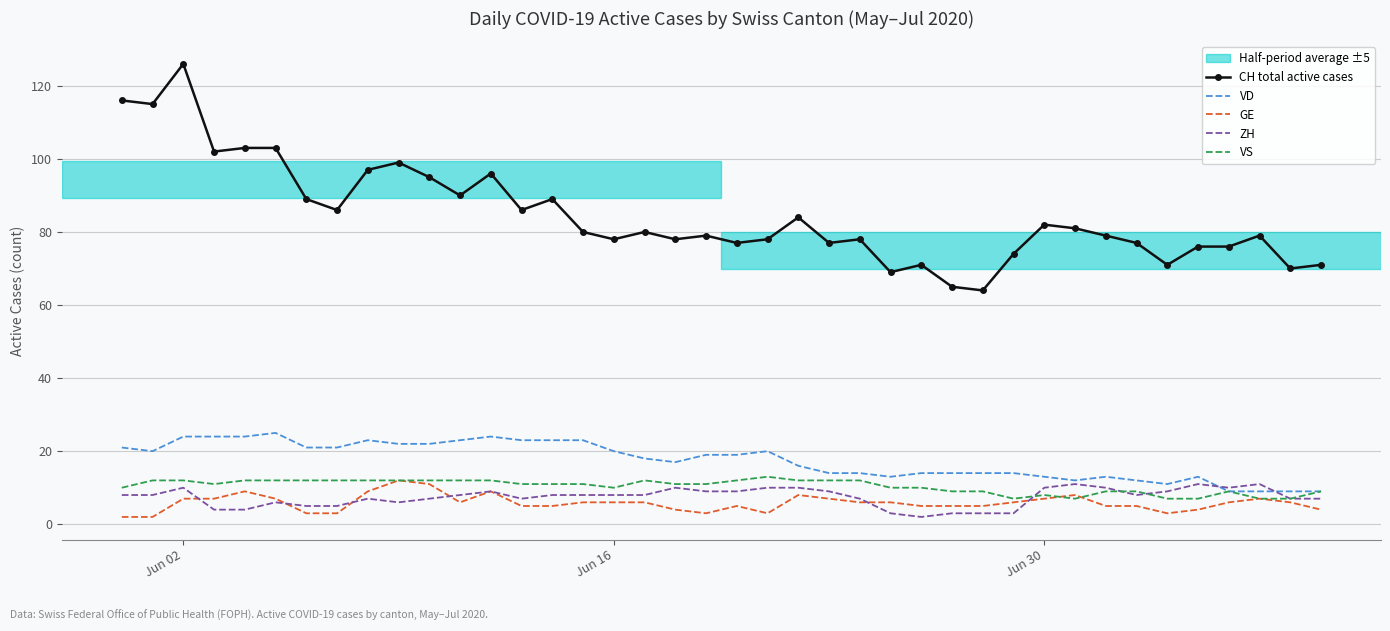

Reading left to right, transcribe all the data shown in this chart.

CH total active cases: 116	115	126	102	103	103	89	86	97	99	95	90	96	86	89	80	78	80	78	79	77	78	84	77	78	69	71	65	64	74	82	81	79	77	71	76	76	79	70	71
VD: 21	20	24	24	24	25	21	21	23	22	22	23	24	23	23	23	20	18	17	19	19	20	16	14	14	13	14	14	14	14	13	12	13	12	11	13	9	9	9	9
GE: 2	2	7	7	9	7	3	3	9	12	11	6	9	5	5	6	6	6	4	3	5	3	8	7	6	6	5	5	5	6	7	8	5	5	3	4	6	7	6	4
ZH: 8	8	10	4	4	6	5	5	7	6	7	8	9	7	8	8	8	8	10	9	9	10	10	9	7	3	2	3	3	3	10	11	10	8	9	11	10	11	7	7
VS: 10	12	12	11	12	12	12	12	12	12	12	12	12	11	11	11	10	12	11	11	12	13	12	12	12	10	10	9	9	7	8	7	9	9	7	7	9	7	7	9